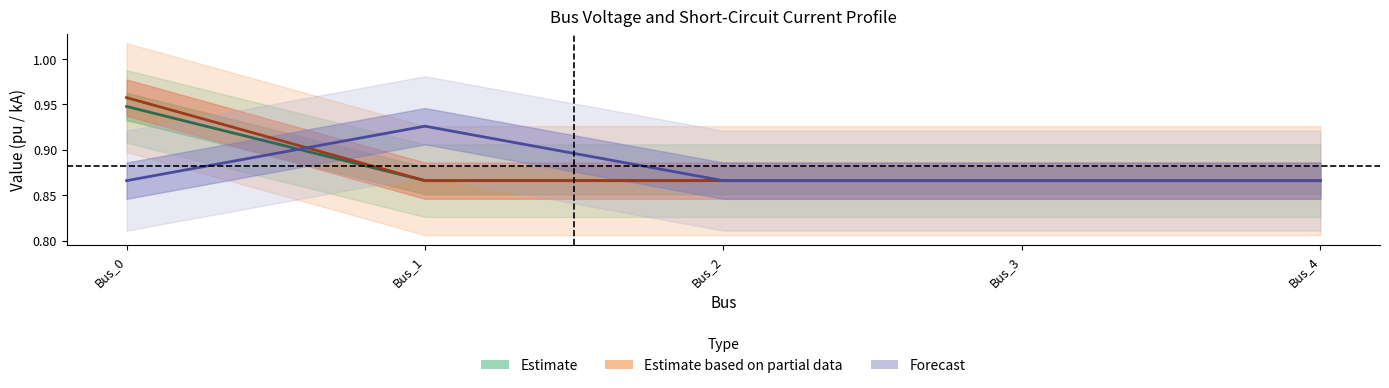

Is the value of pf_vm_c_pu at Bus_2 greater than the value of pf_vm_a_pu at Bus_3?

No